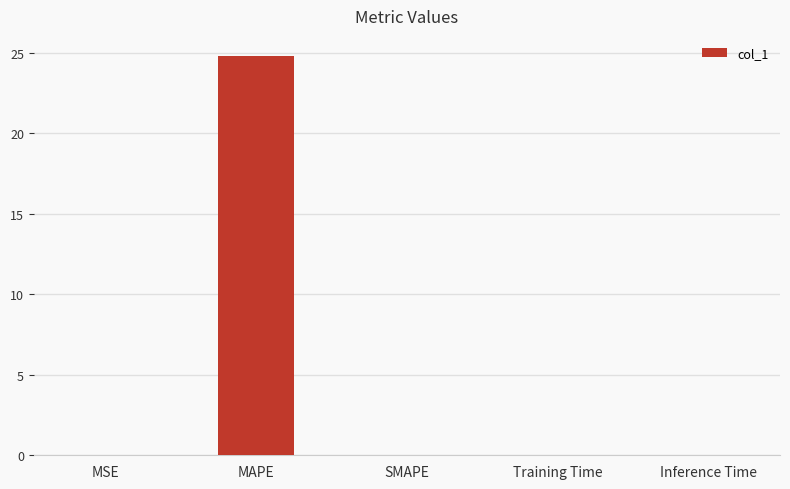

True or false: the data shows 16.3 at MAPE.

False